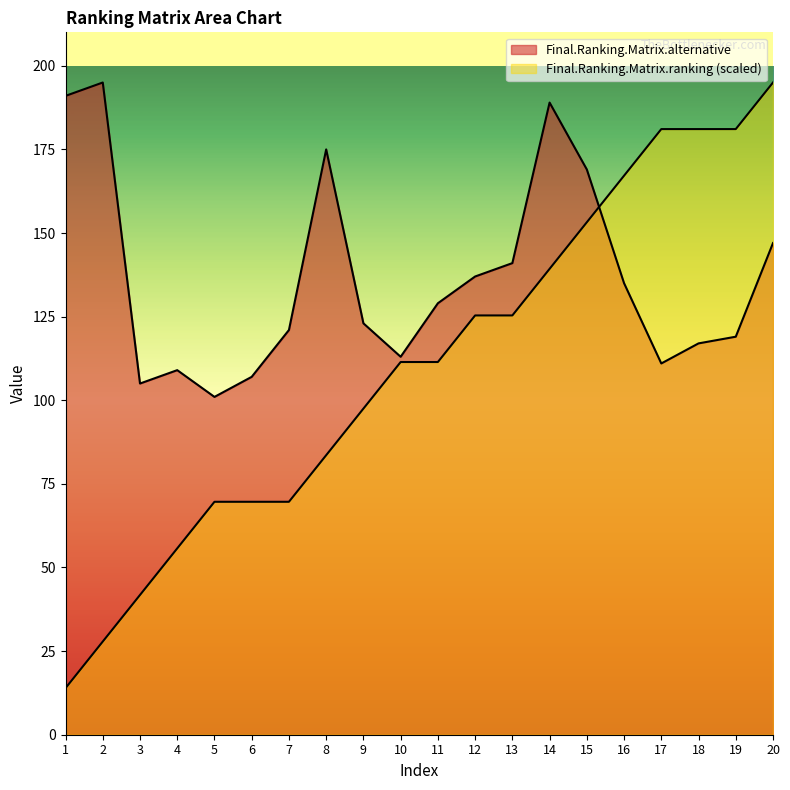

What is the greatest value displayed?

195.0